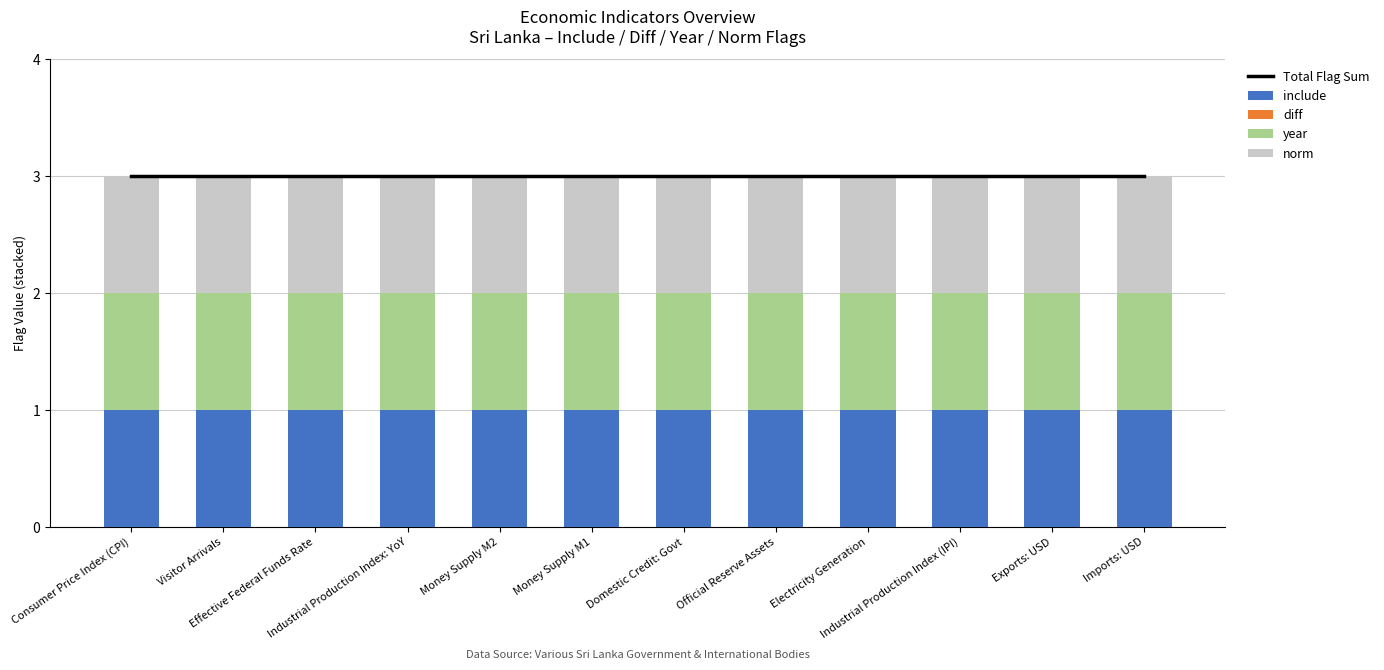

How many data points does each series have?

12